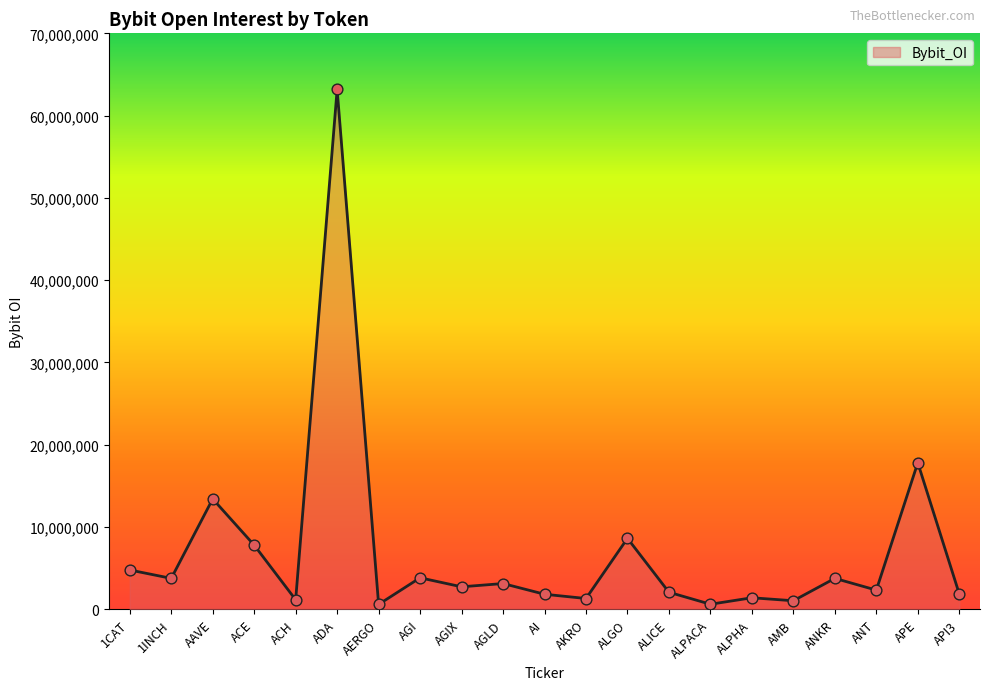

Which has a higher value, ANKR or ADA?

ADA